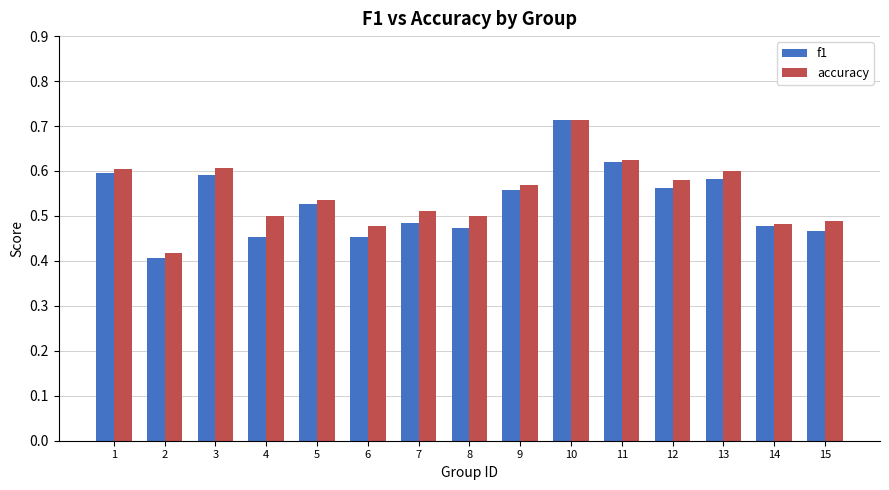

Where is f1 nearest to the value 0?

2